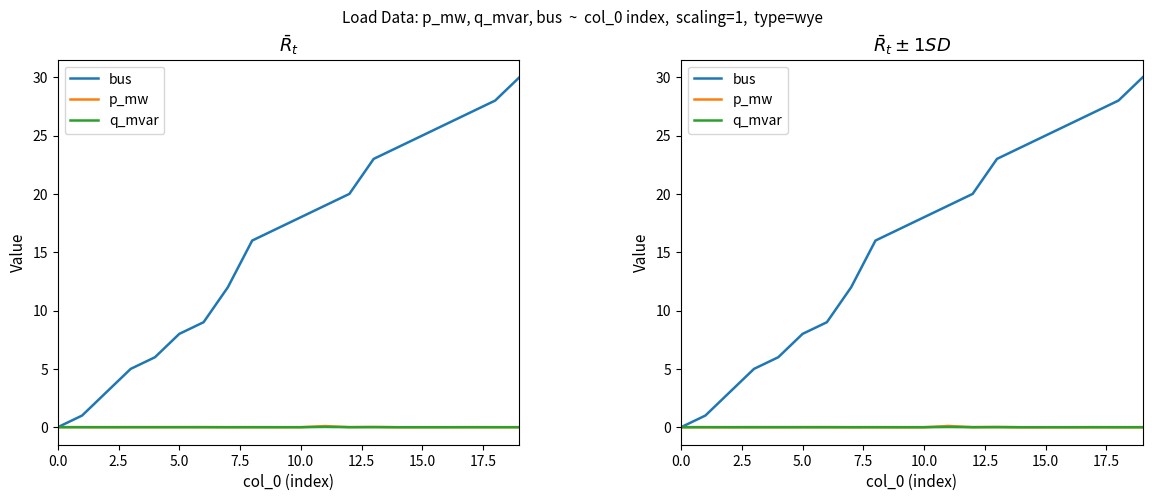

What is the value of the bus point at the 18th from the left?

27.0